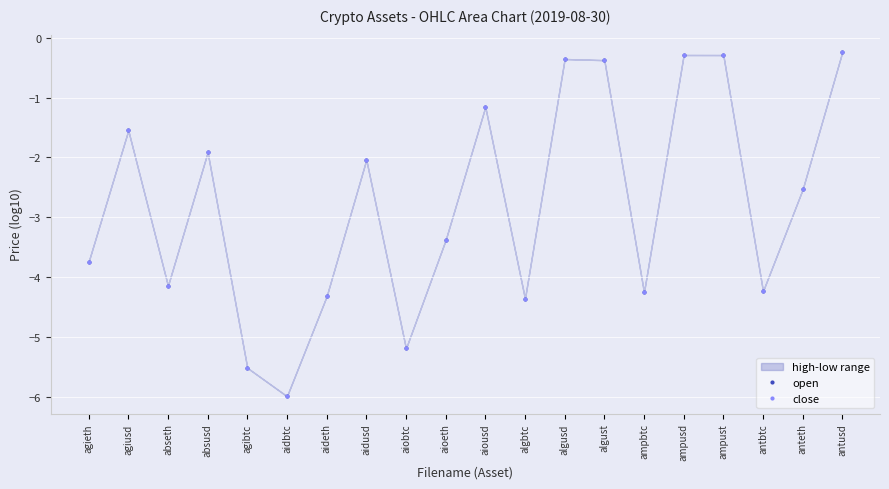

The value of open at agibtc is -2.9. True or false?

False